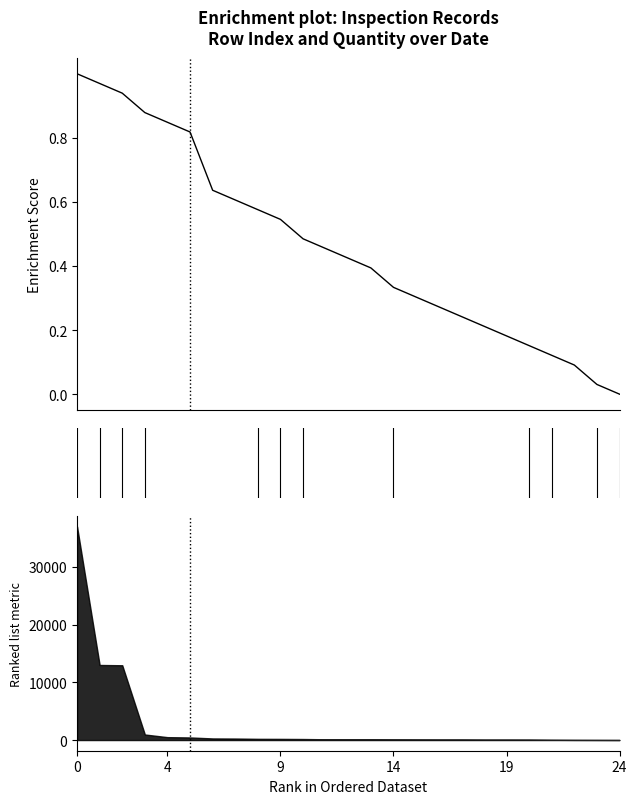

What is the sum of the values at 20 and 11?

0.6